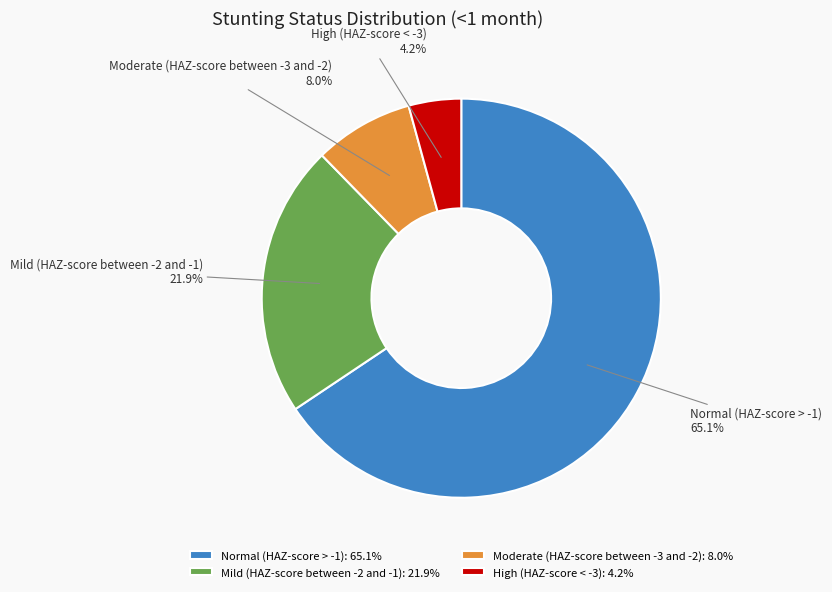

To the nearest percent, what is the combined percentage of Mild (HAZ-score between -2 and -1) and Moderate (HAZ-score between -3 and -2)?

30%